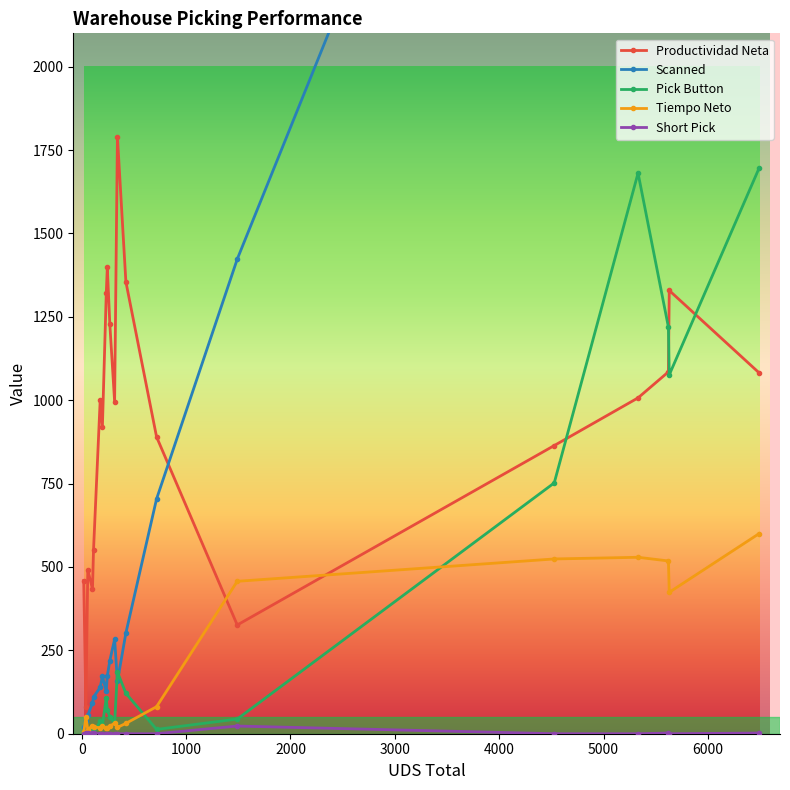

At which label is Productividad Neta closest to 935?

198